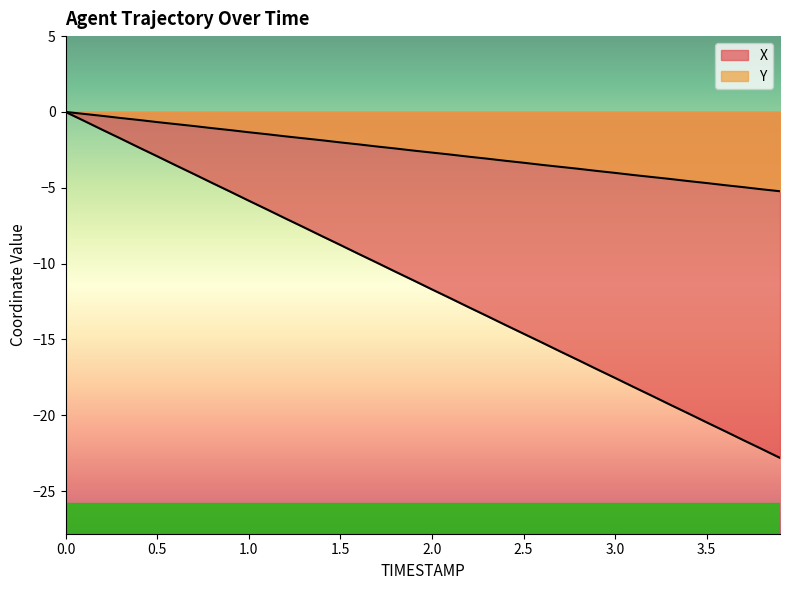

Rank the series by their average value, from highest to lowest.

Y, X